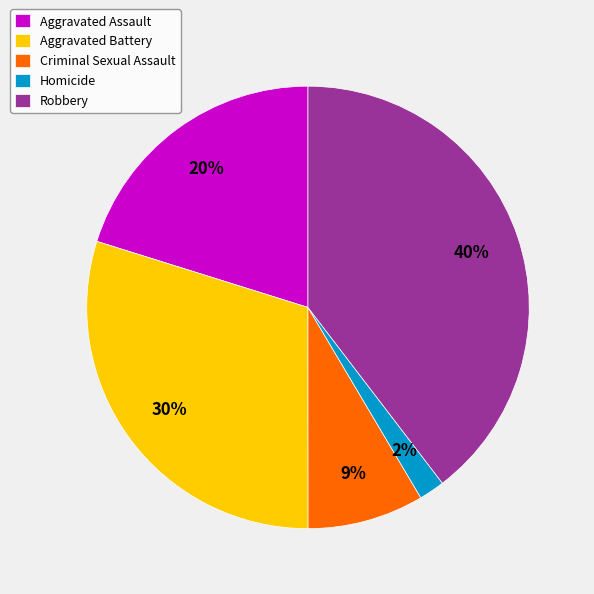

To the nearest percent, what portion does Criminal Sexual Assault represent?

9%